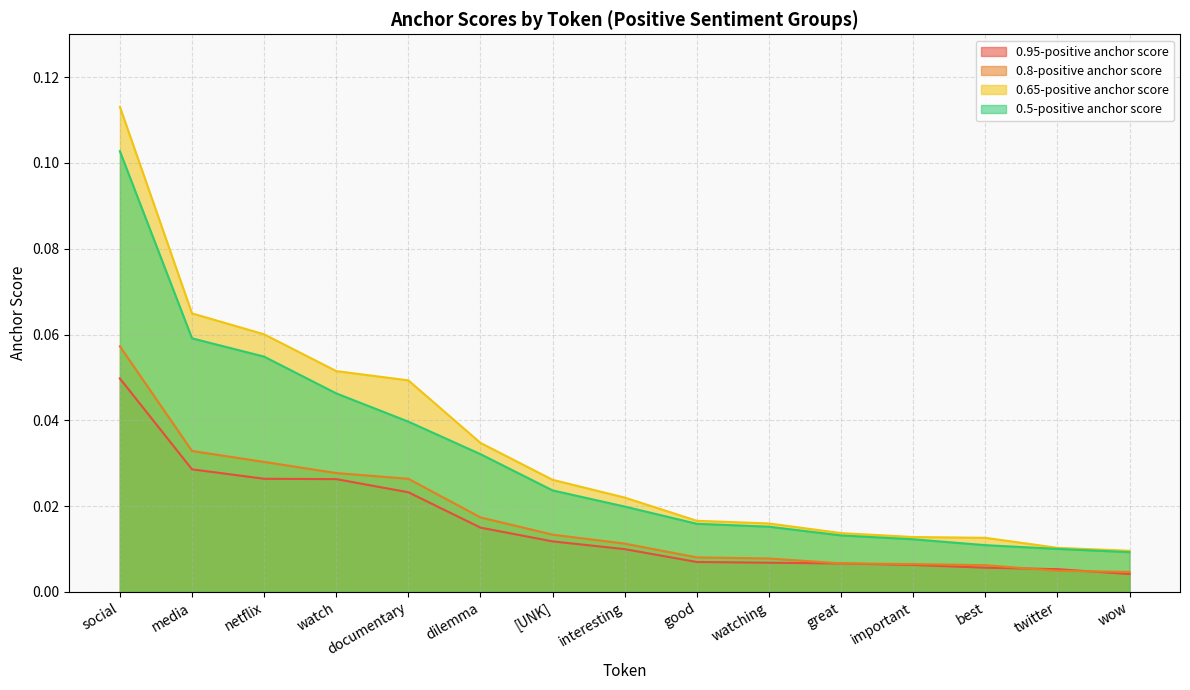

True or false: 0.95-positive anchor score has a value of 0.0 at good.

True